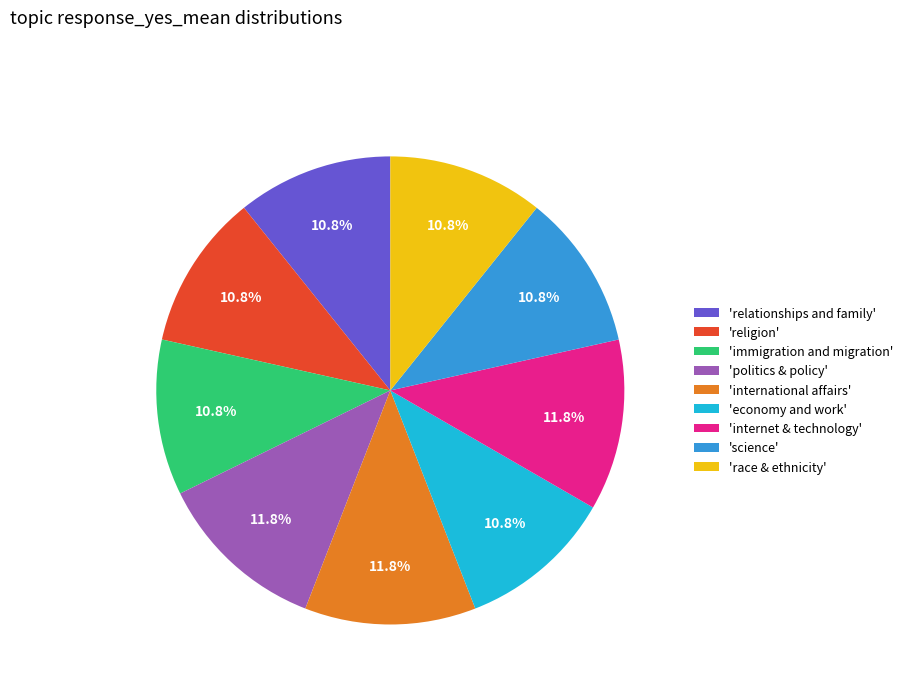

To the nearest percent, what is the average slice percentage?

11%